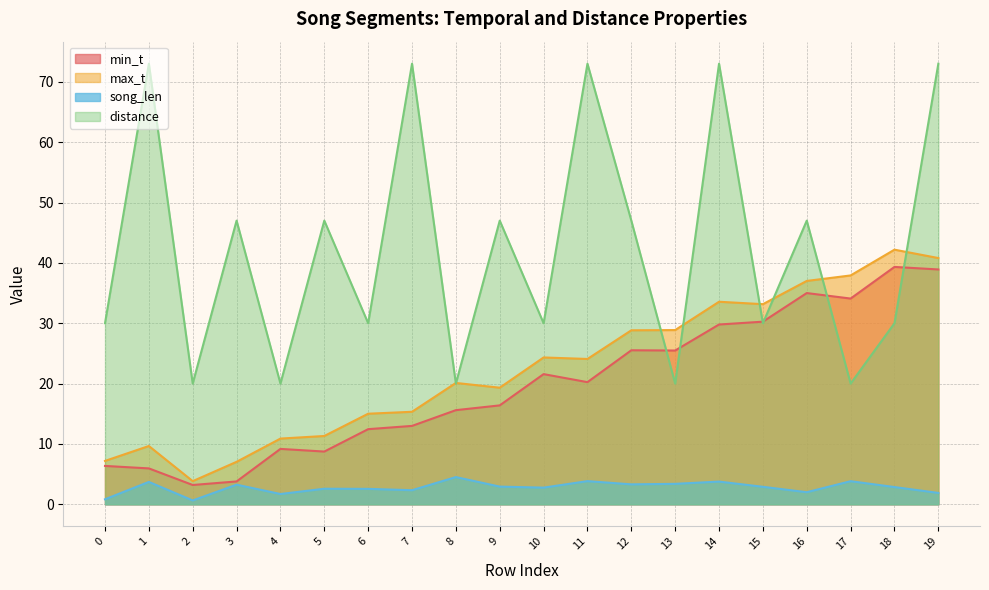

At which category does the chart reach its minimum across all series?

2